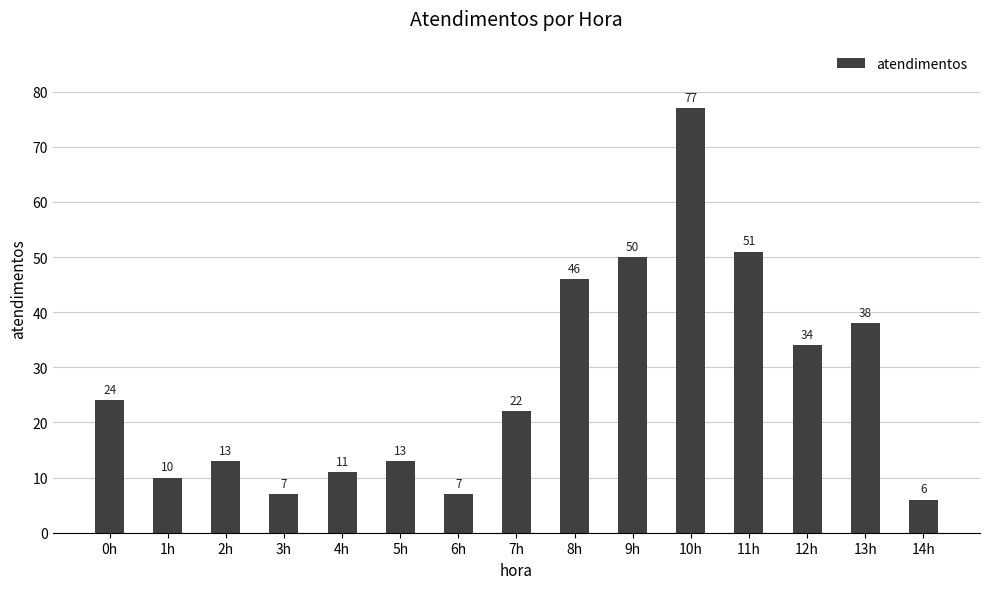

The chart shows a value of 50 at 9h. True or false?

True